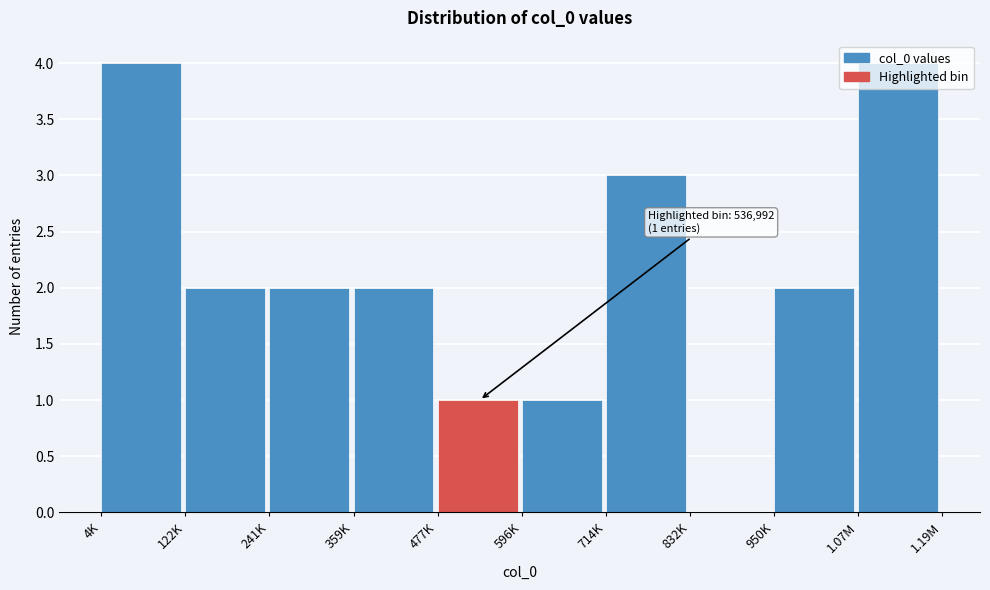

Which has a higher value, 714K or 477K?

714K